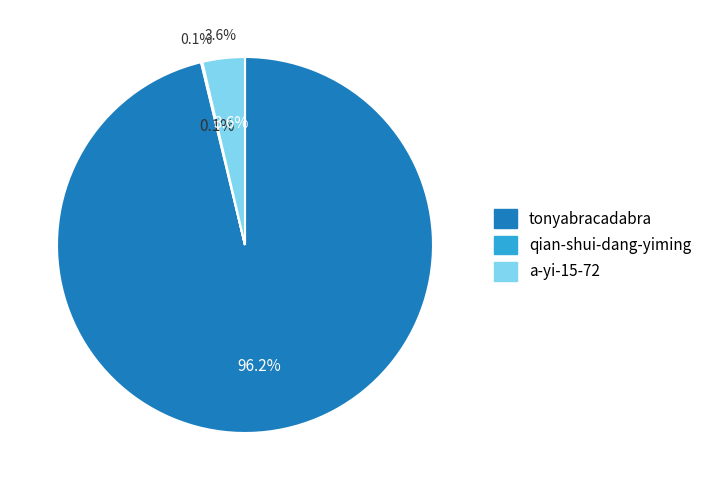

Which category has the biggest portion of the pie?

tonyabracadabra